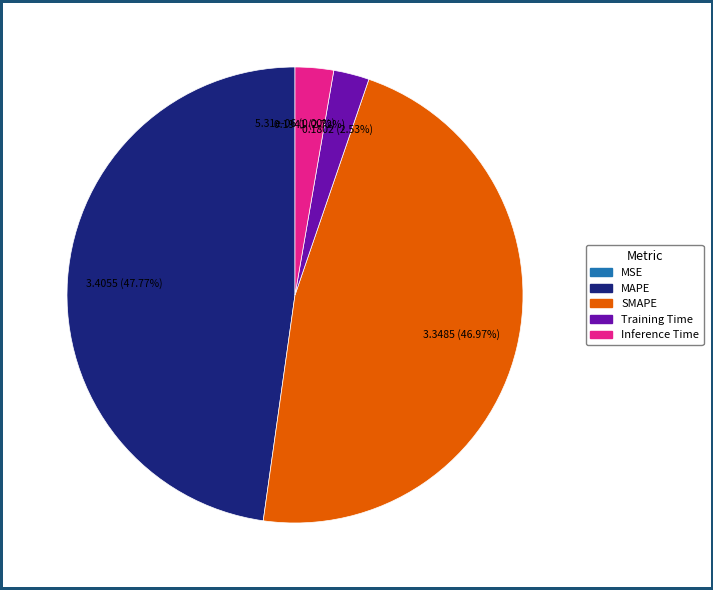

What percentage is NOT represented by Inference Time?

97.3%